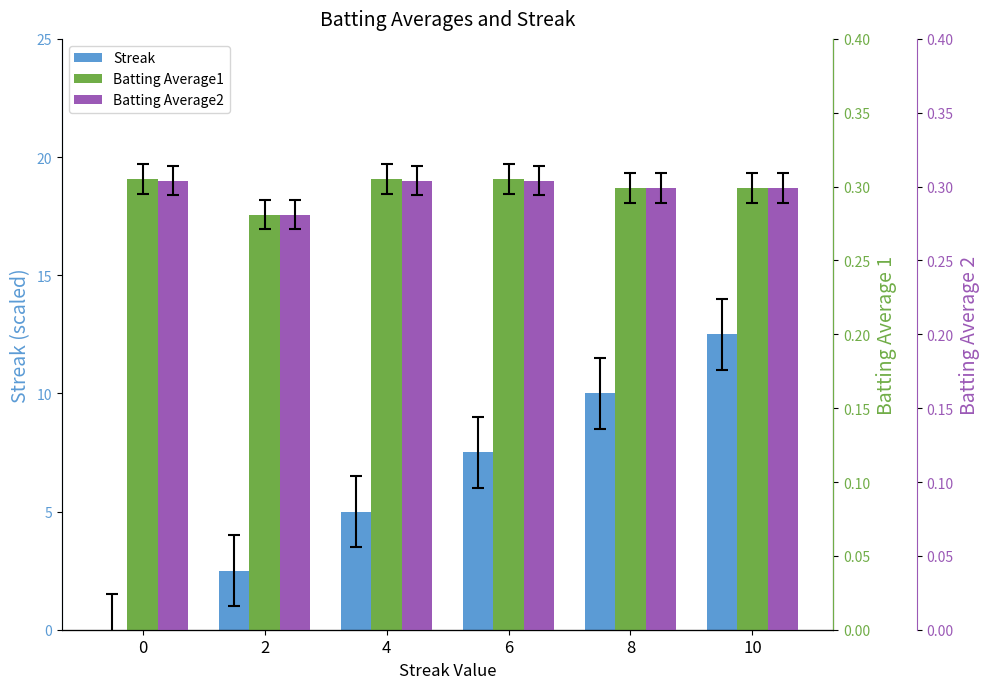

Which series changed the most between 0 and 4?

Streak